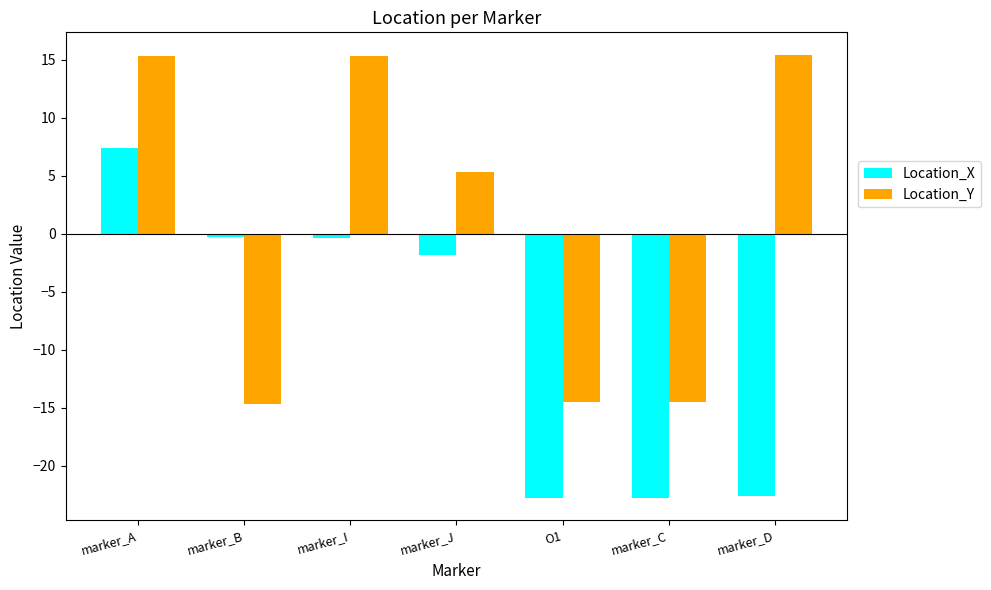

At which label is Location_X closest to -7?

marker_J